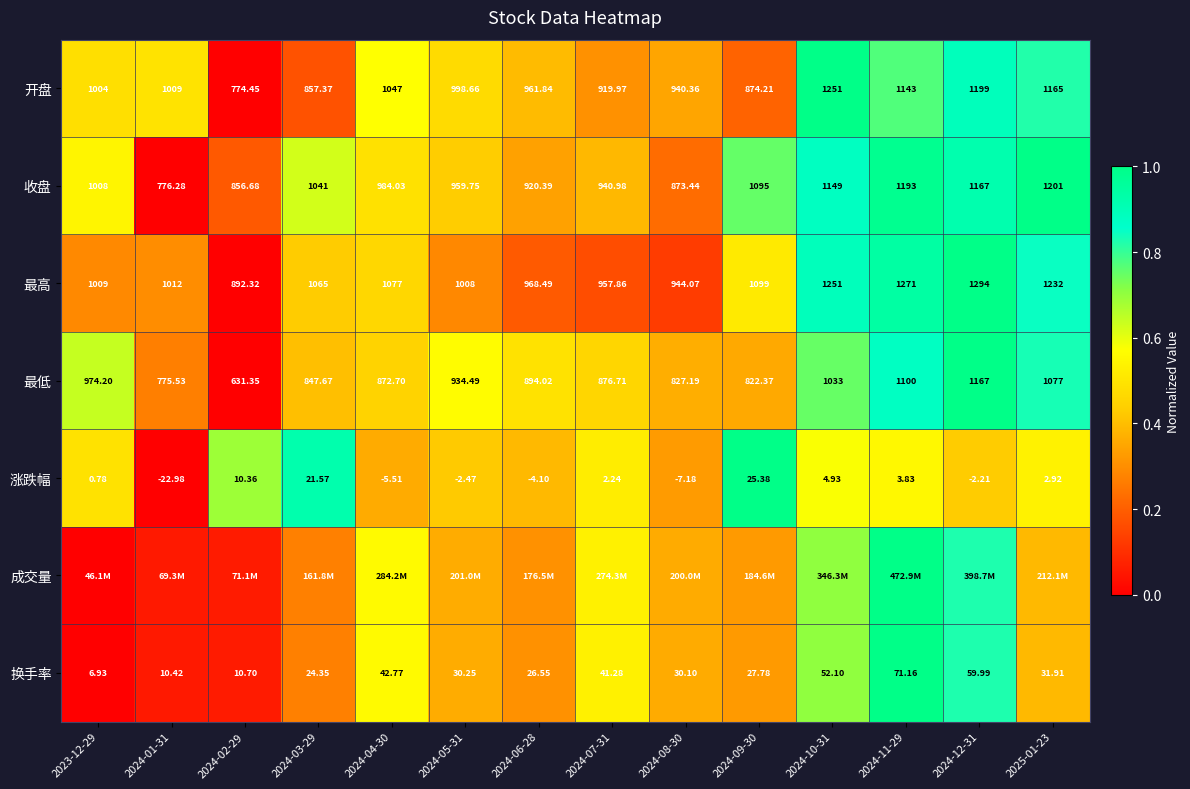

List the labels in order of 成交量 value, smallest first.

2023-12-29, 2024-01-31, 2024-02-29, 2024-03-29, 2024-06-28, 2024-09-30, 2024-08-30, 2024-05-31, 2025-01-23, 2024-07-31, 2024-04-30, 2024-10-31, 2024-12-31, 2024-11-29